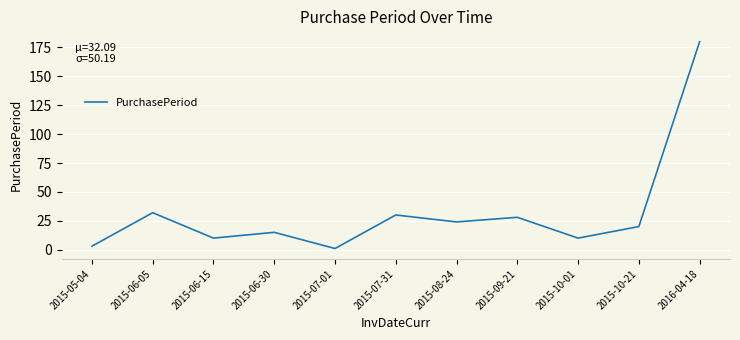

What is the average value?

32